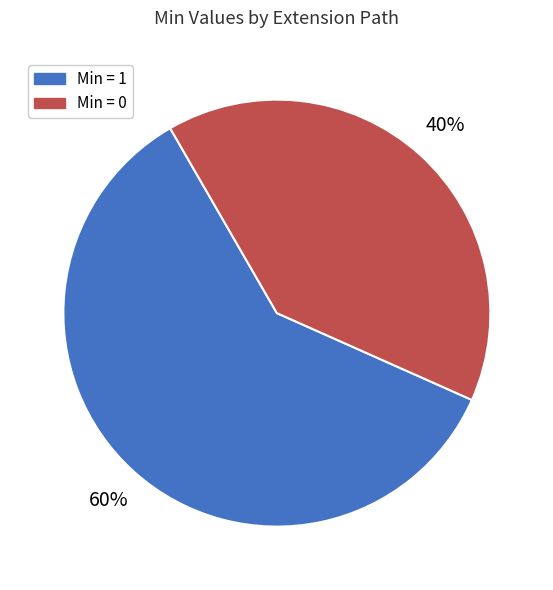

What is the smallest slice in the pie chart?

Min = 0